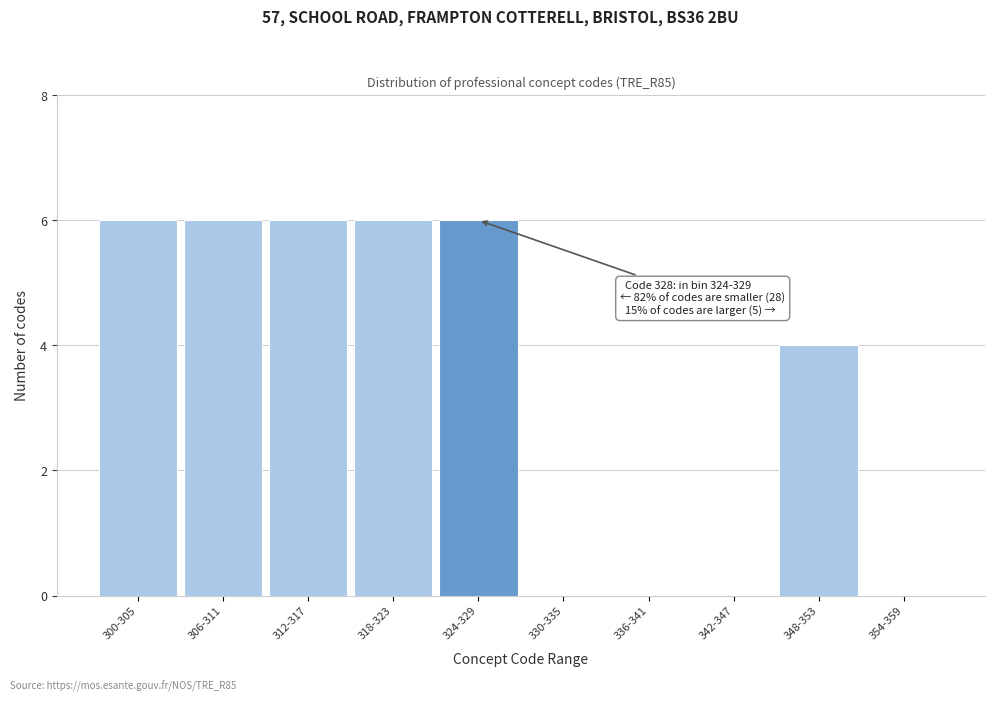

Reading left to right, extract all data points from this chart.

300-305=6	306-311=6	312-317=6	318-323=6	324-329=6	330-335=0	336-341=0	342-347=0	348-353=4	354-359=0